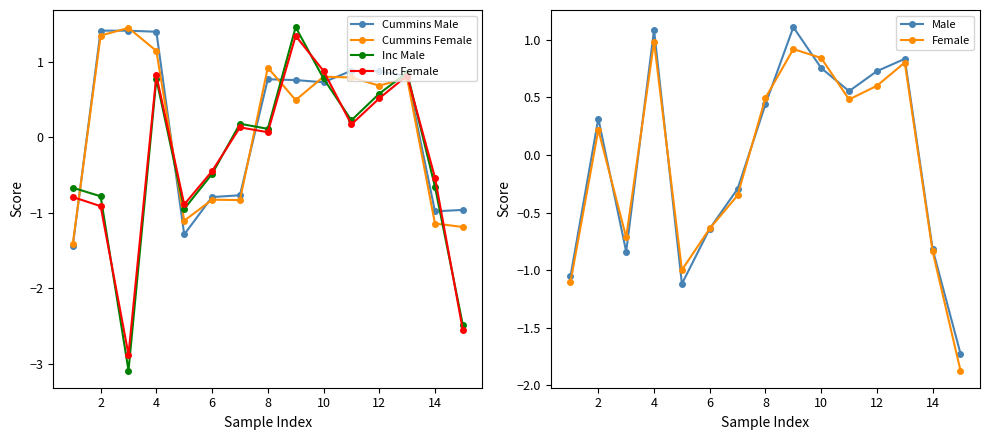

What is the value of the Inc Female point at the 15th from the left?

0.1